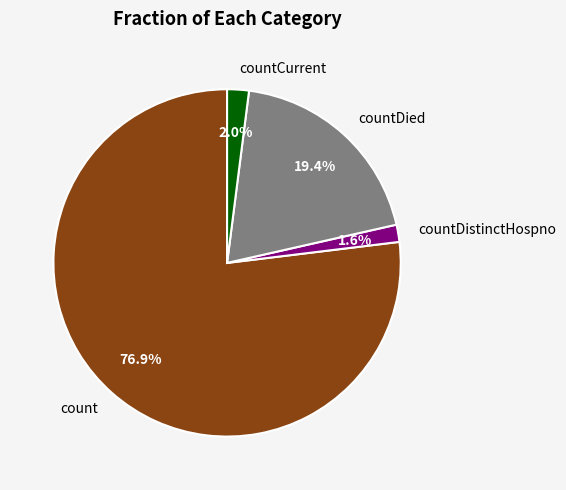

Is it true that count is 87% of the pie?

False